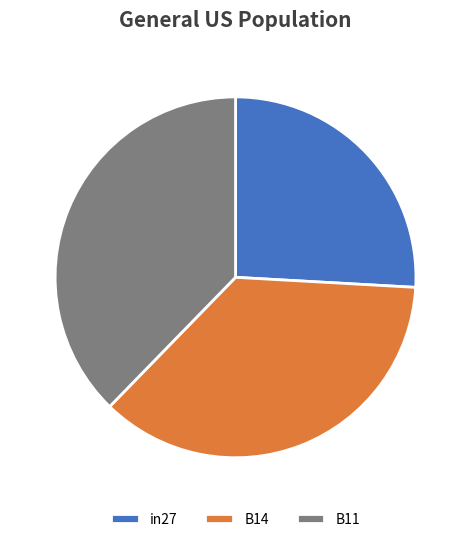

Count the number of slices in the pie.

3